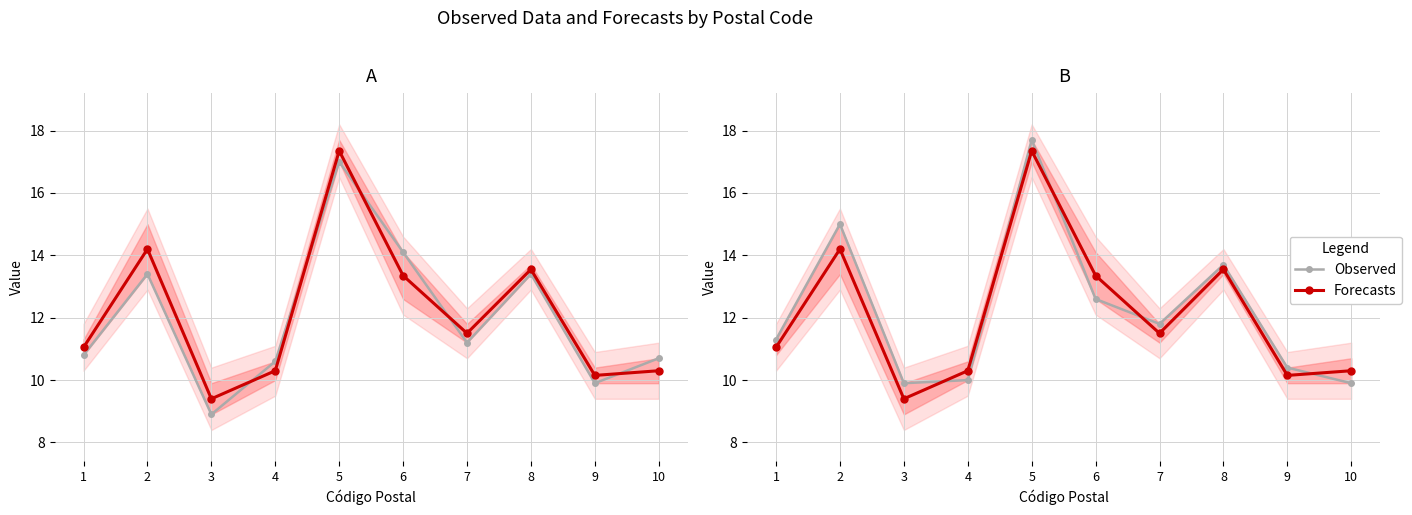

List the series in order of their overall mean, lowest first.

Forecasts, Observed